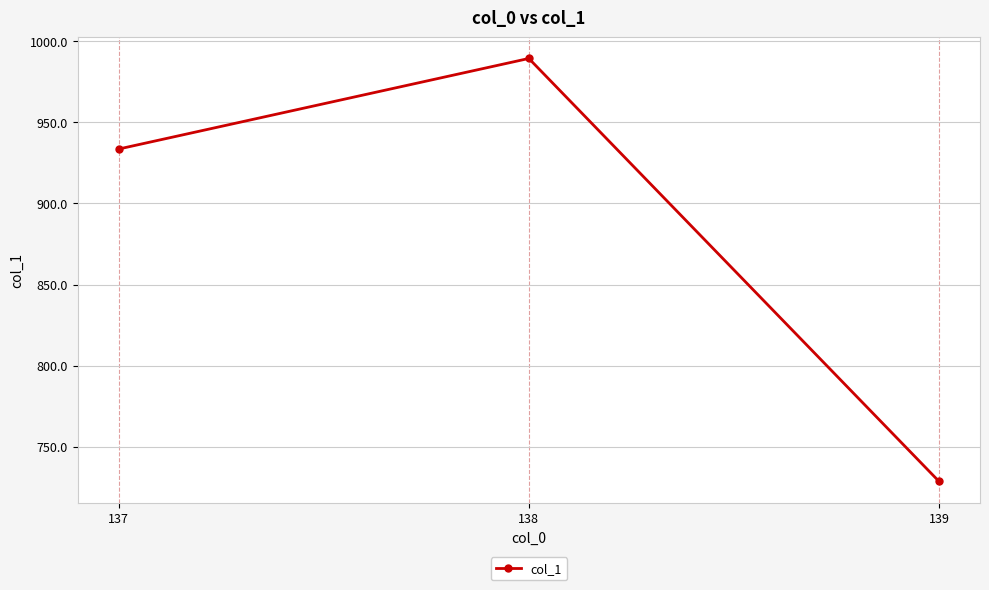

List the labels in order of value, largest first.

138, 137, 139